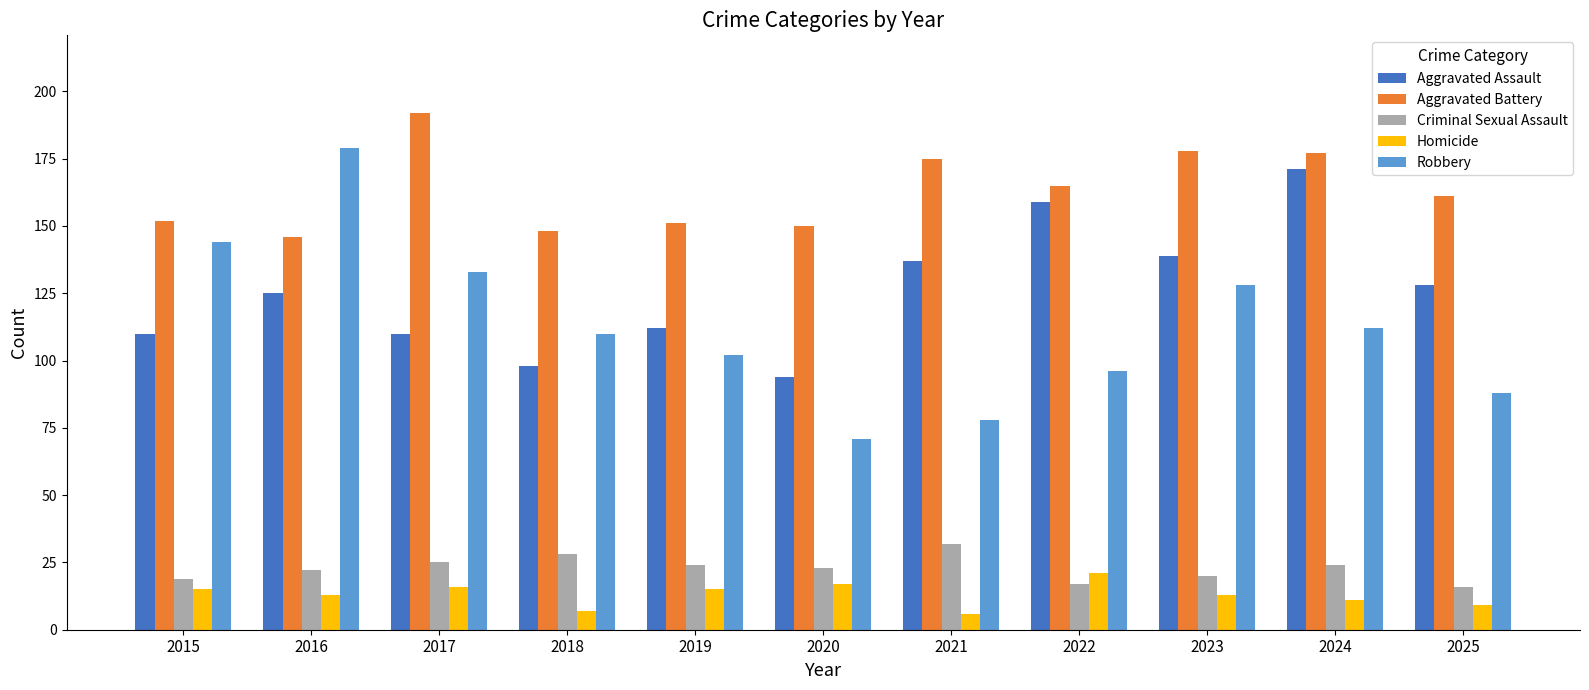

Are the bars grouped side by side (vs. stacked)?

Yes